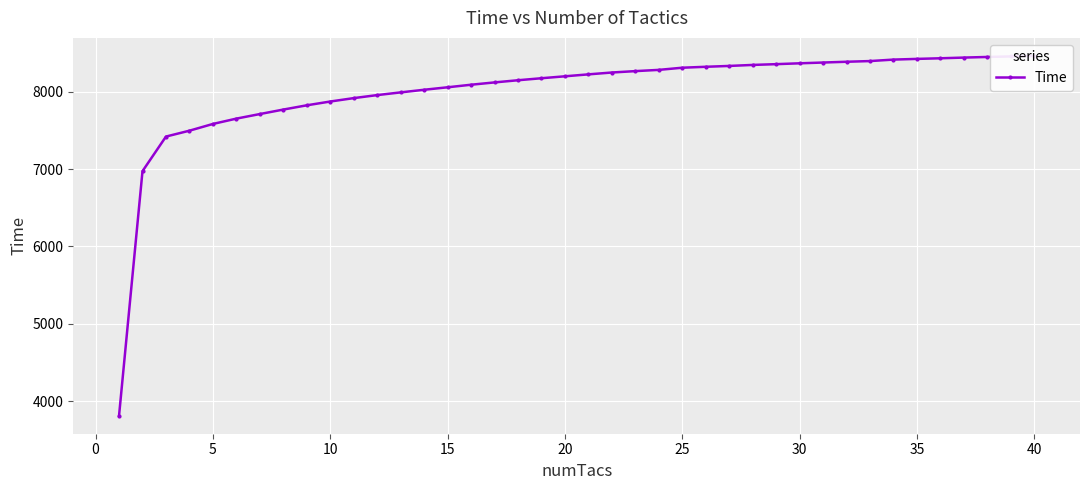

What is the average value?

8003